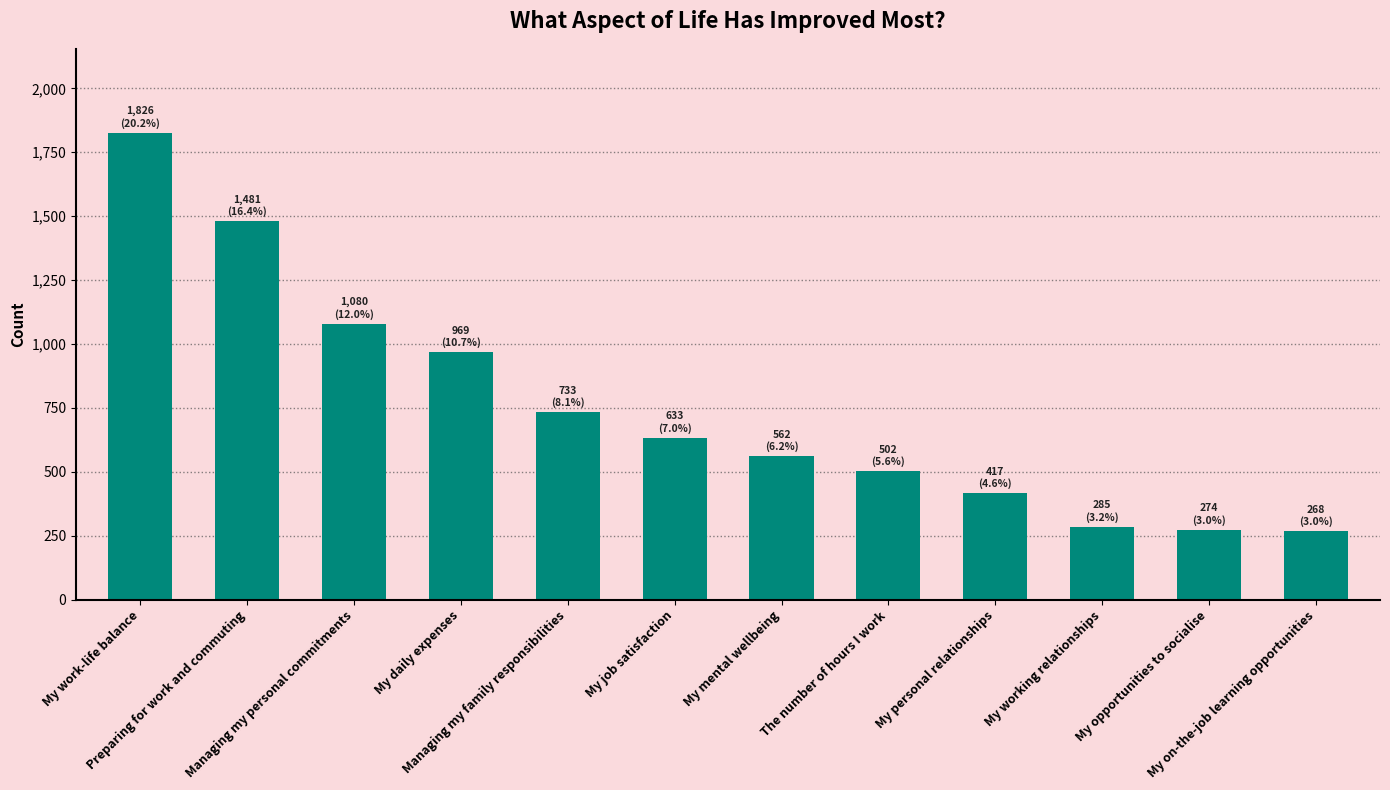

What is the label of the 3rd bar from the right?

My working relationships